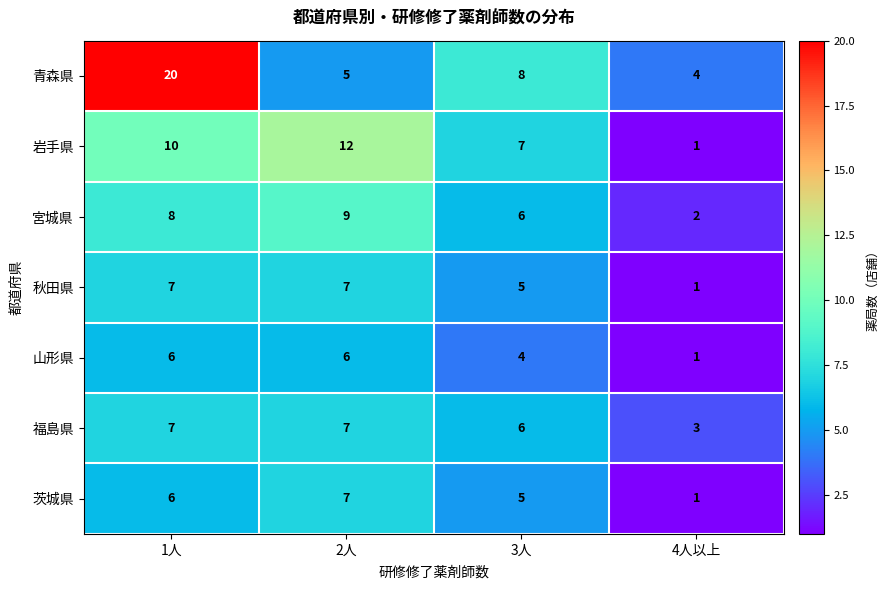

What is the greatest value displayed?

20